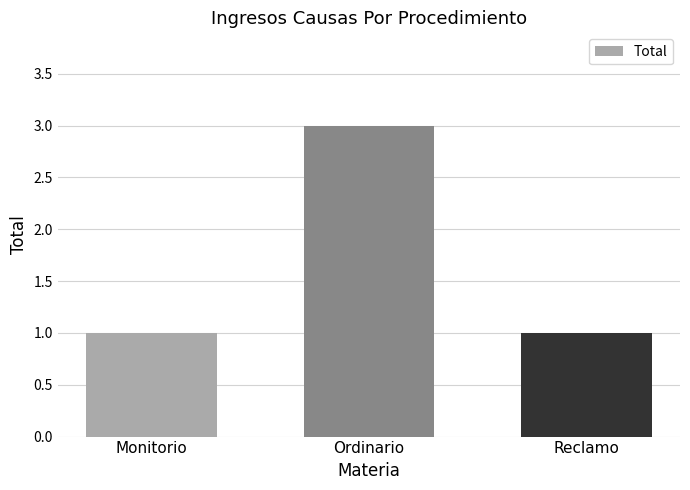

What is the sum of the values at Reclamo and Ordinario?

4